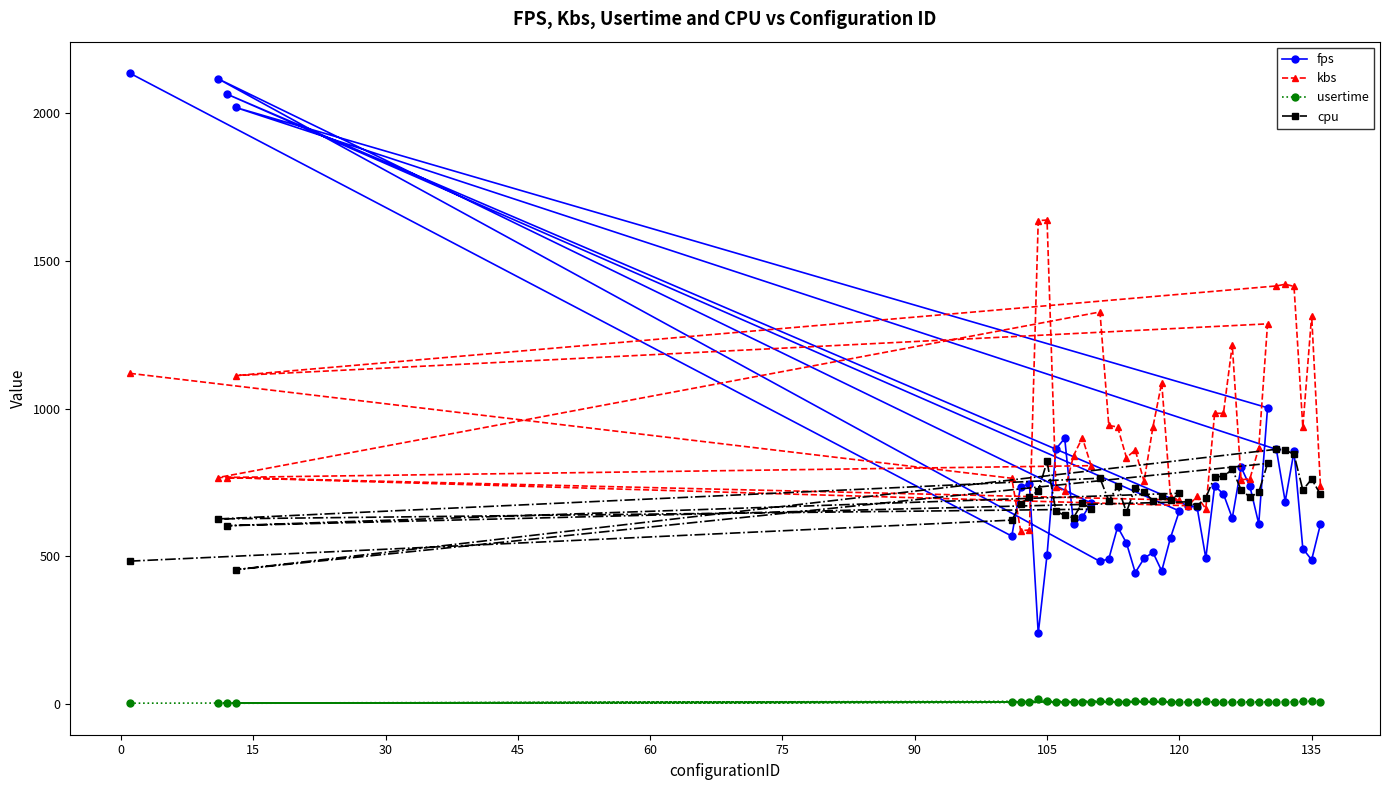

Rank the series by their maximum value, from lowest to highest.

usertime, cpu, kbs, fps